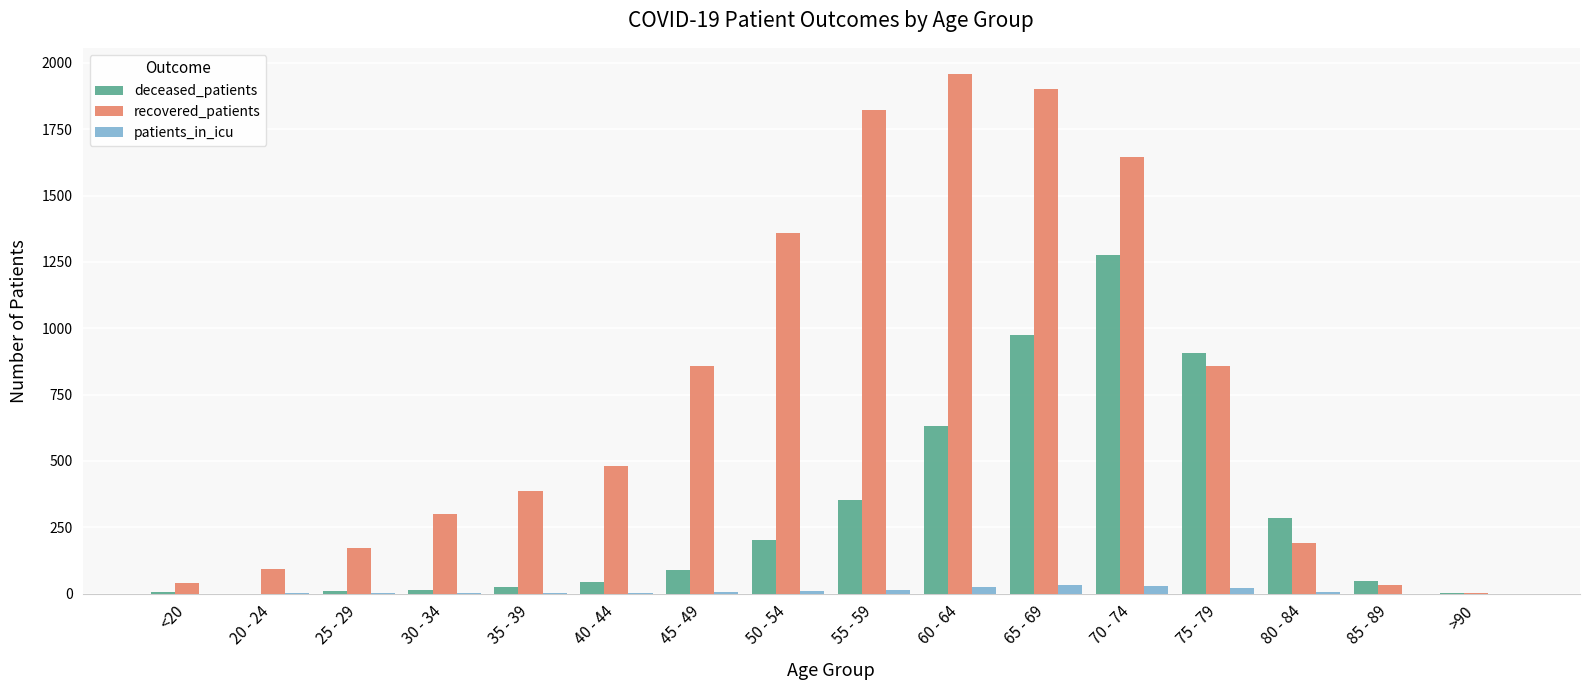

Is it true that deceased_patients equals 48 at 85 - 89?

True